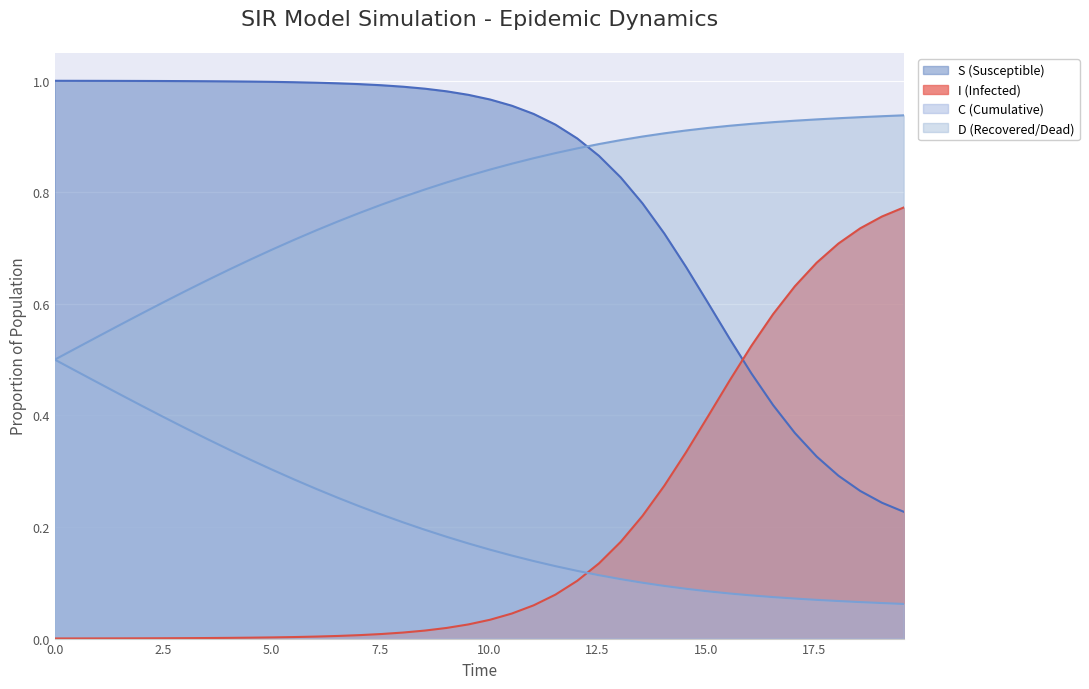

What is the sum of the D (Recovered/Dead) values at 1.5050167224080266 and 6.020066889632107?

1.3